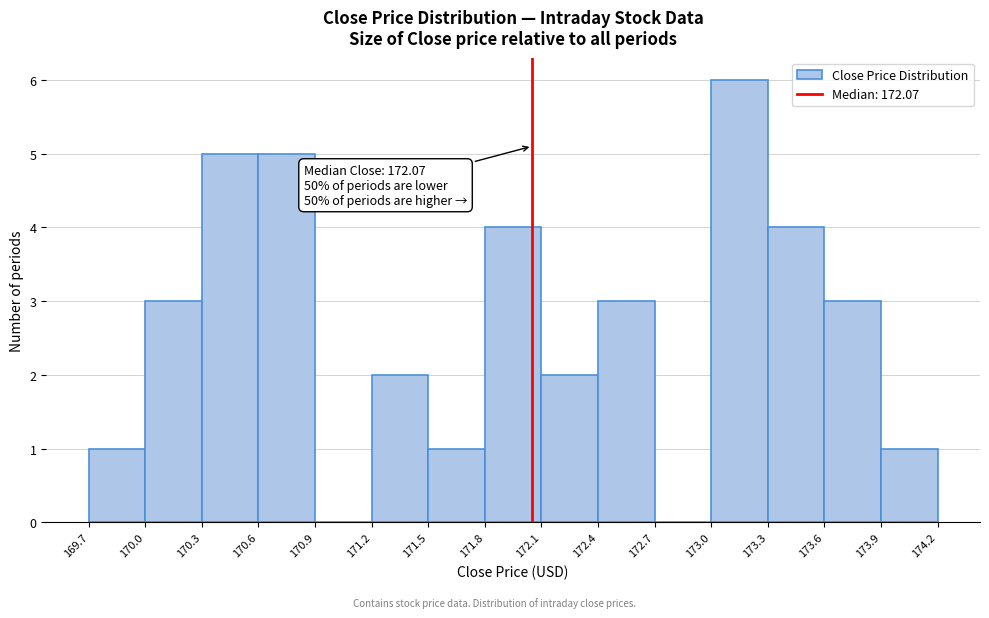

Which range on the x-axis has the tallest bar?

173.0 to 173.3